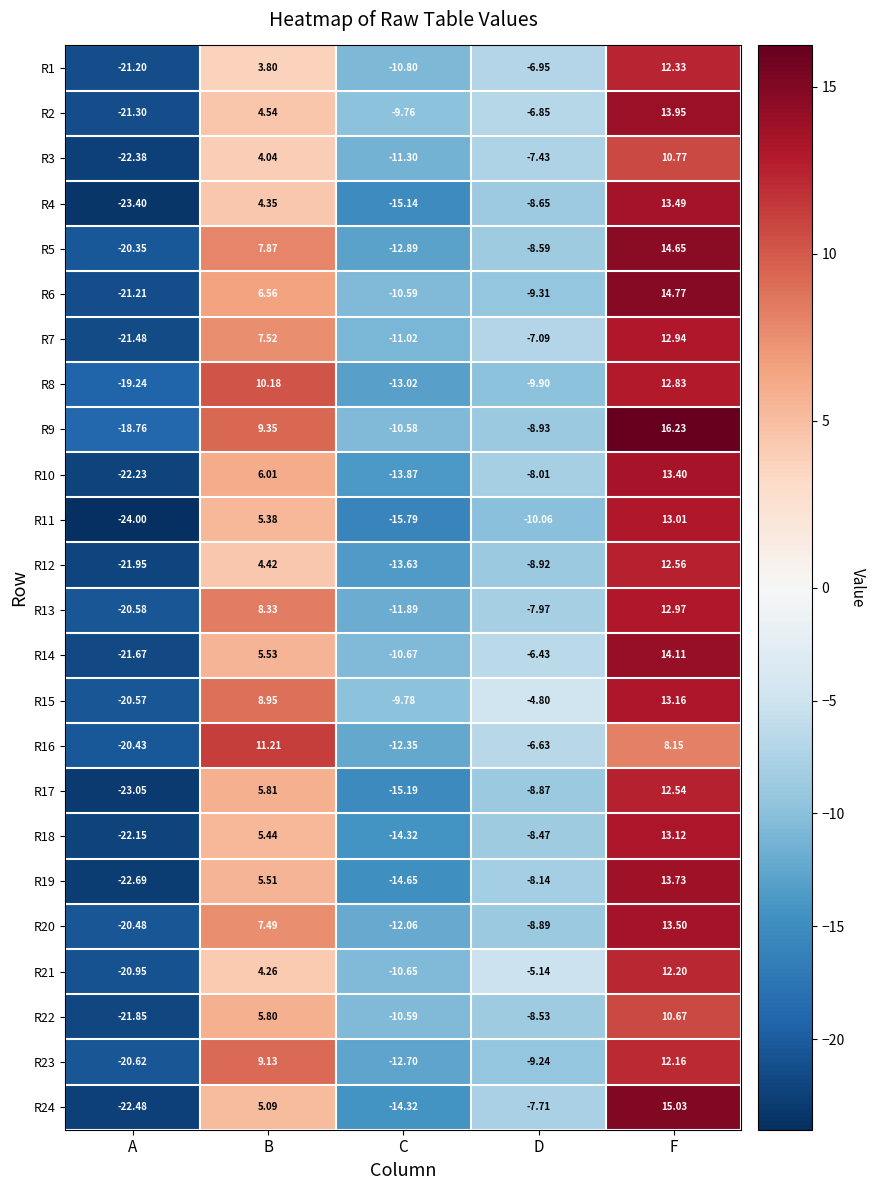

At which label is R16 closest to -4?

D